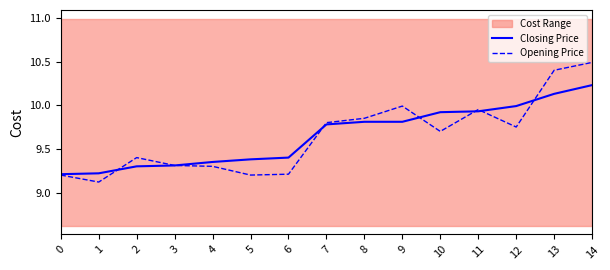

How many intersections are there between Closing Price and Opening Price?

6